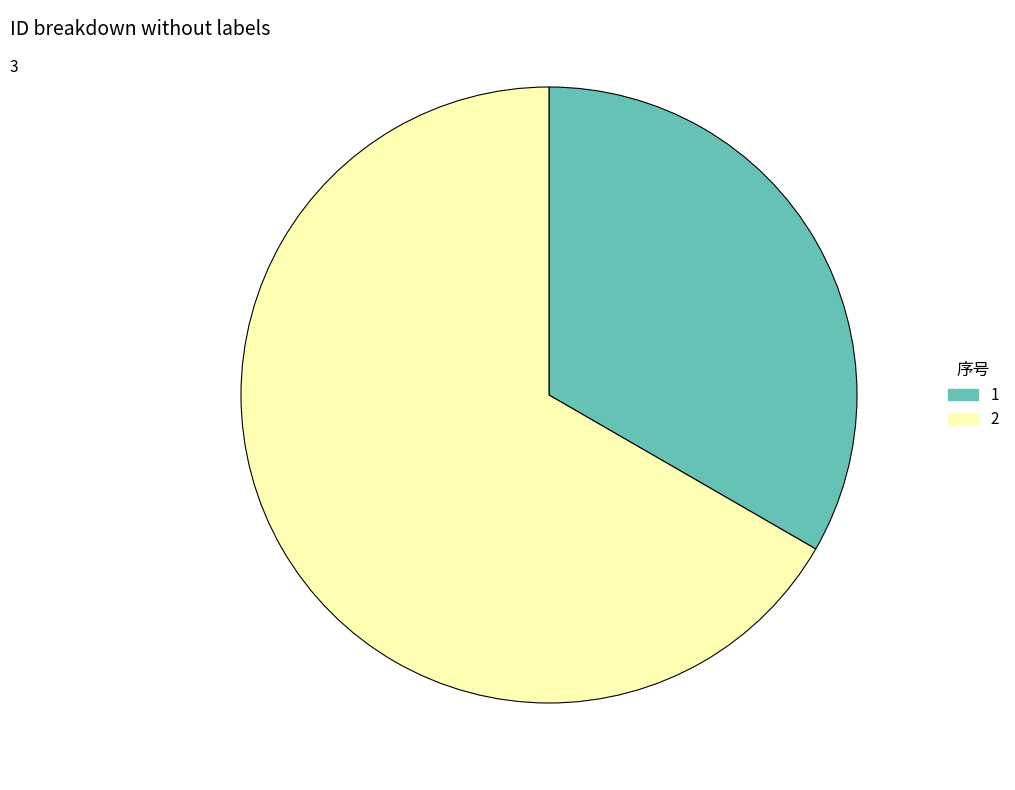

Approximately how many times larger is the value at 1 compared to 2?

0.5